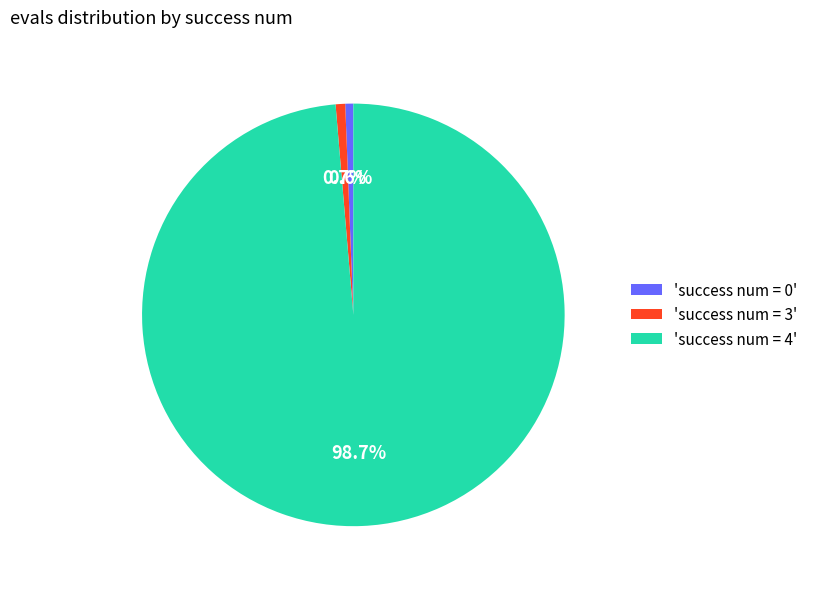

To the nearest percent, what is the difference between the largest and smallest slice percentages?

98%